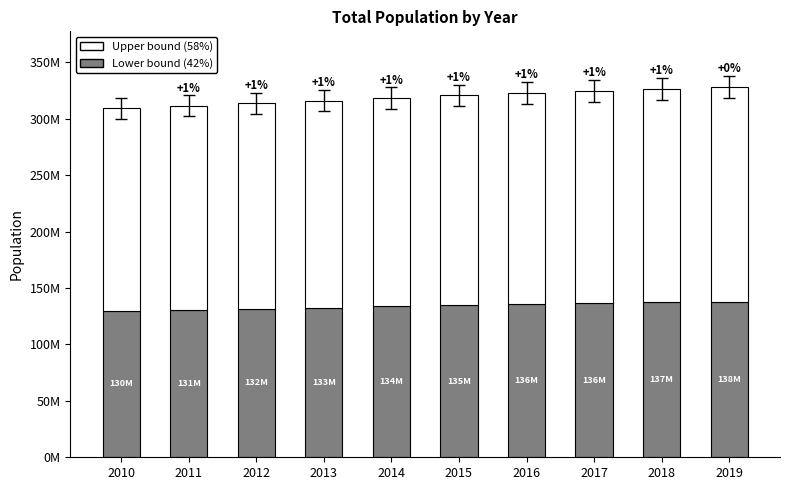

At which category is the sum across all series the highest?

2019